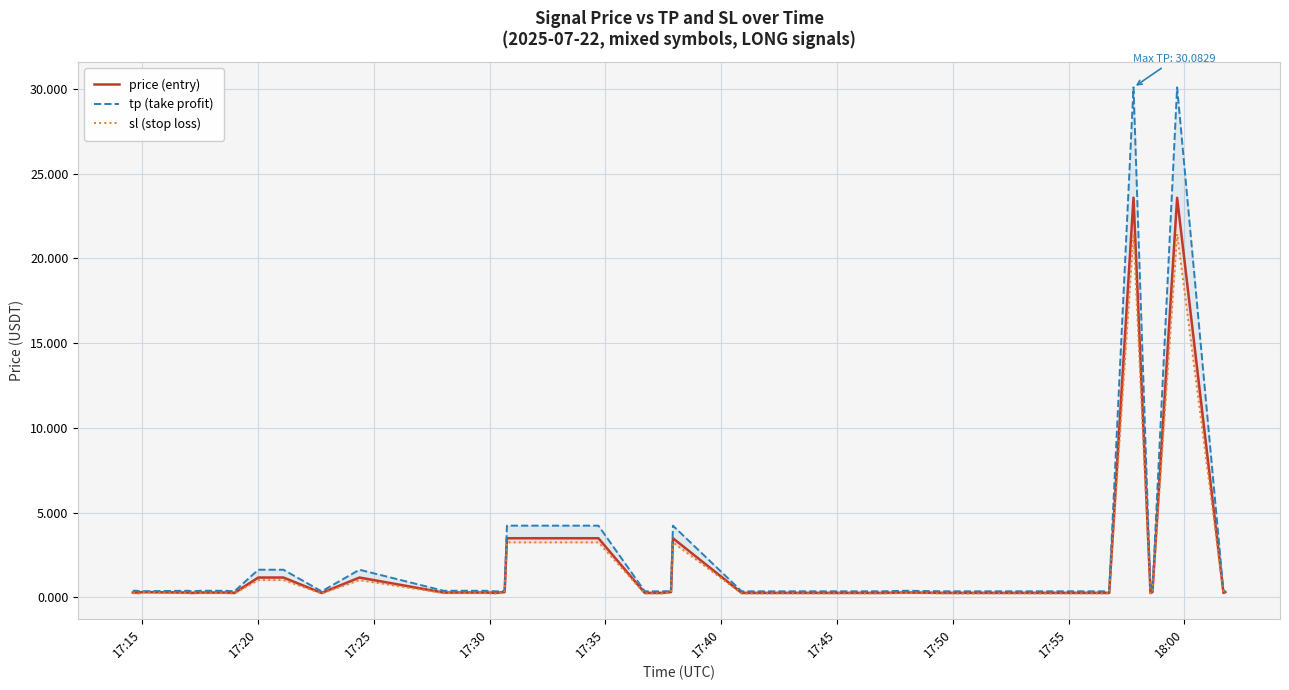

At which category does sl (stop loss) reach its first local peak?

17:20